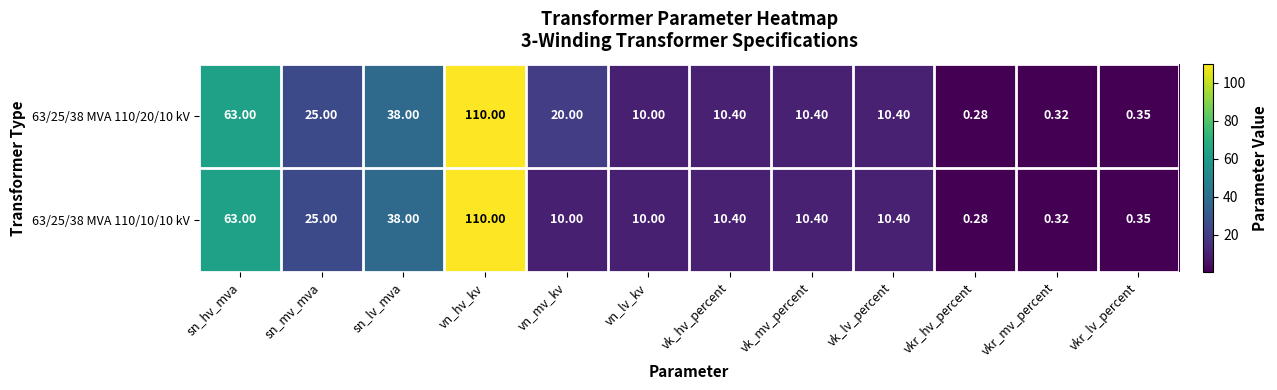

How many data points does each series have?

12